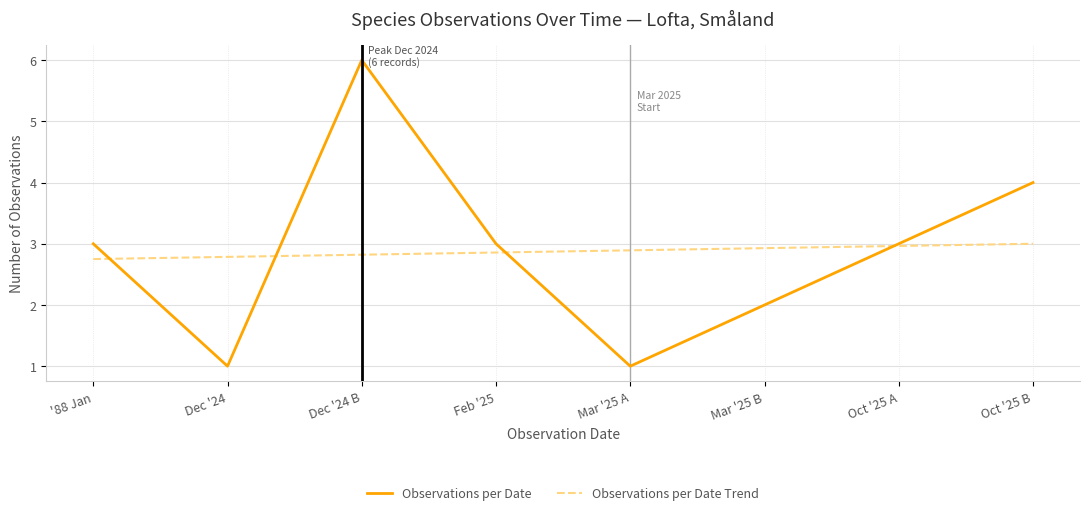

What are all the series names shown in the legend?

Observations per Date, Observations per Date Trend